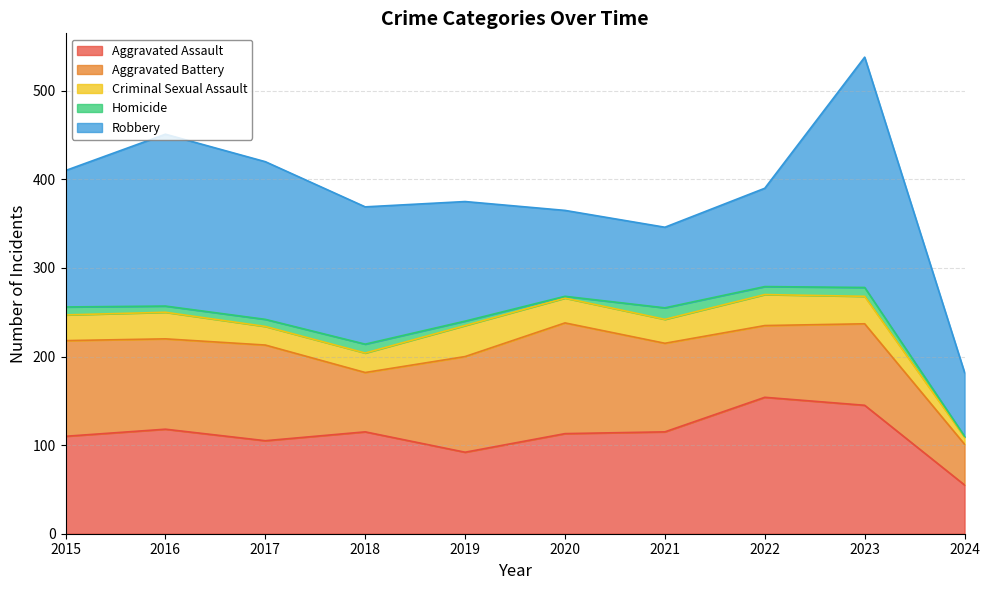

How many interior local valleys does the Criminal Sexual Assault series have?

2